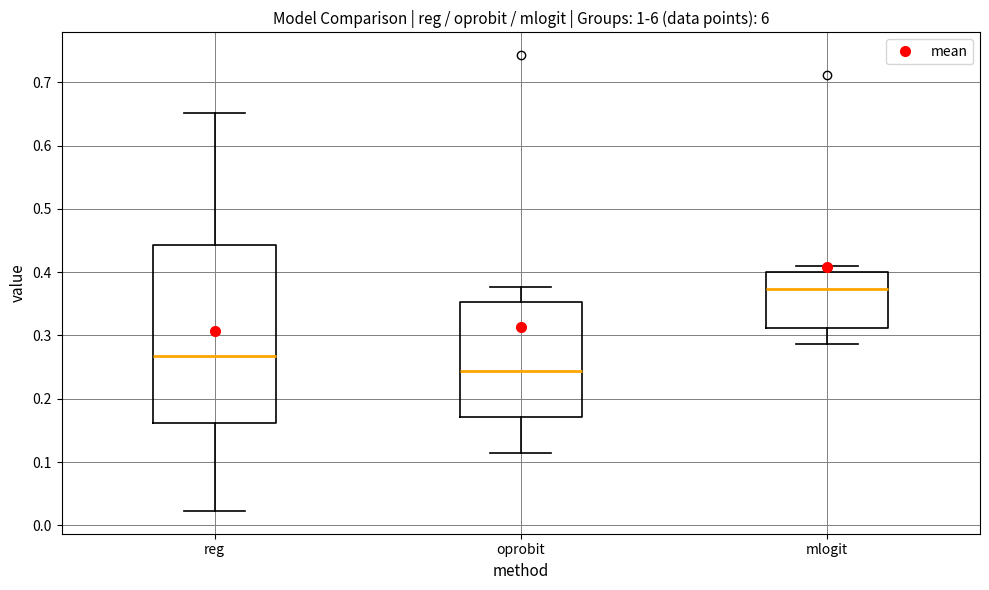

Which box's median line is the lowest?

oprobit